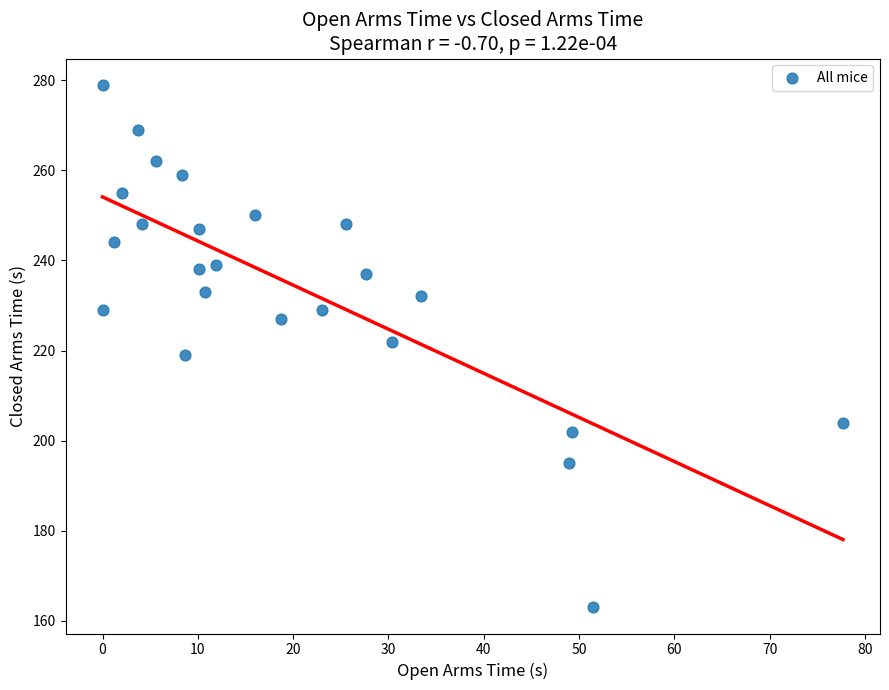

What is the range of Y values (max minus min)?

116